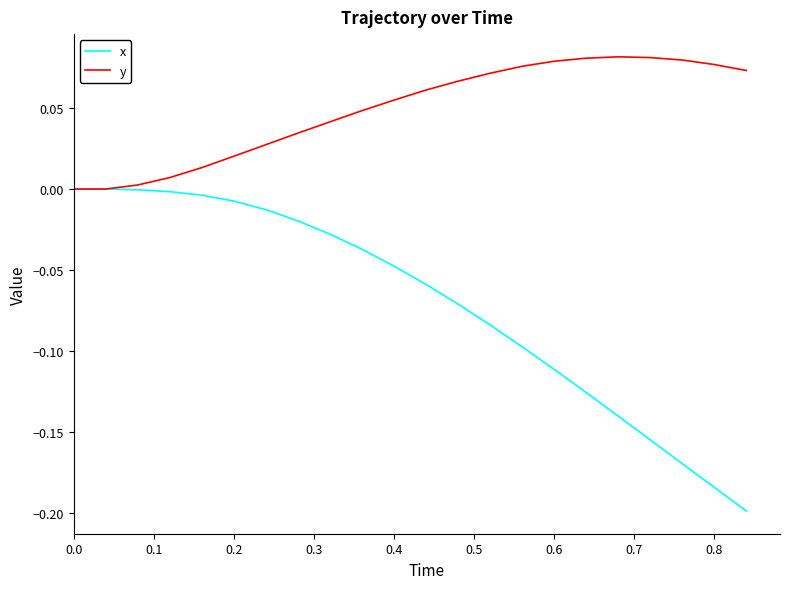

Rank the series by their average value, from lowest to highest.

x, y